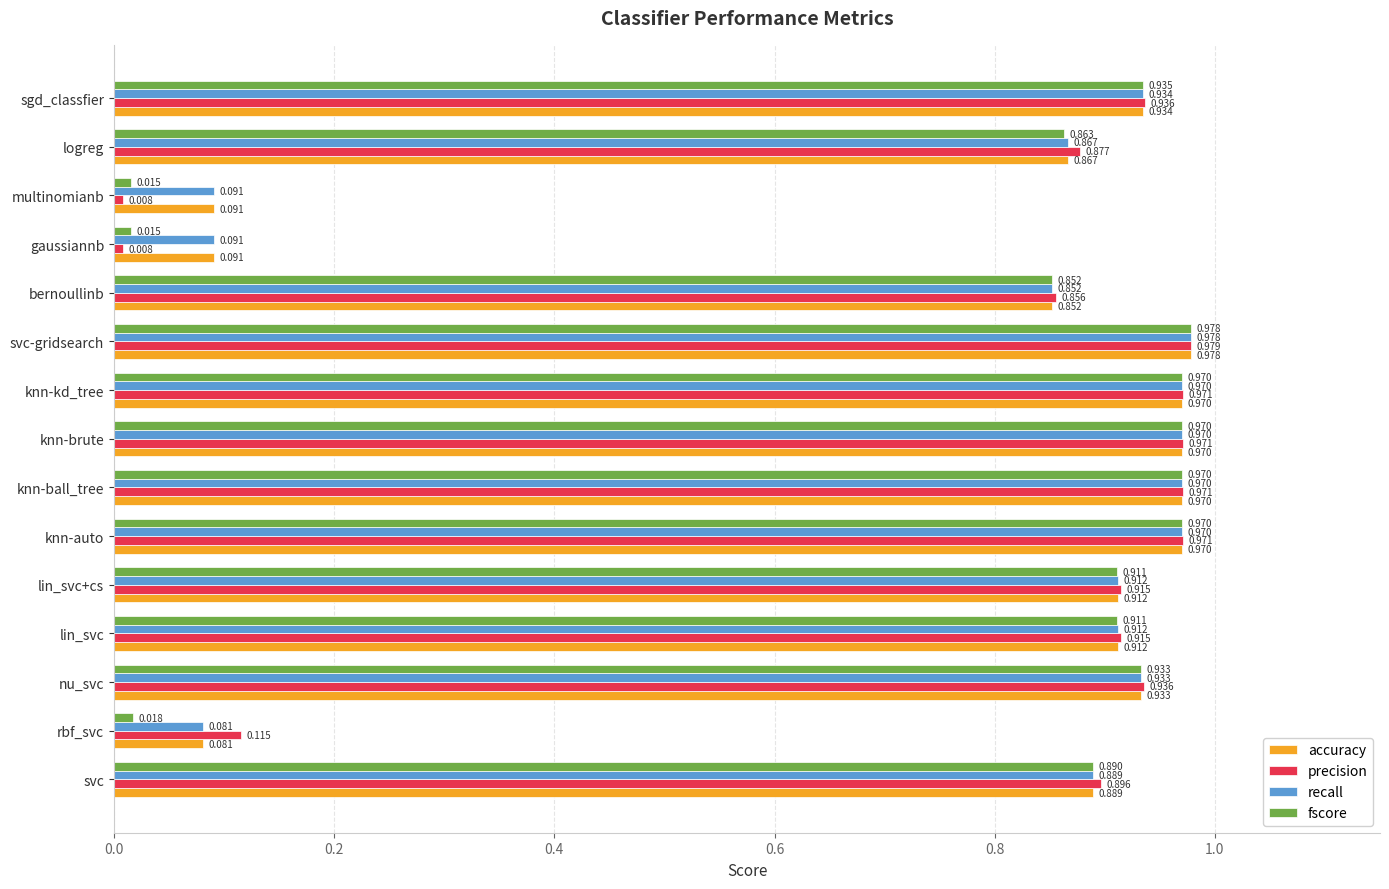

At which category is the sum across all series the highest?

svc-gridsearch